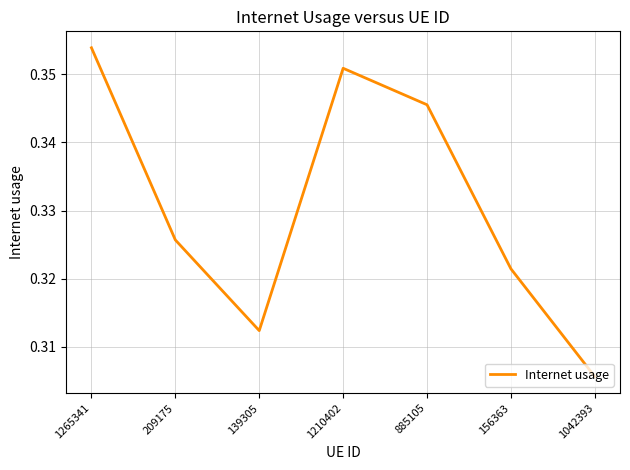

At which category does the chart reach its minimum across all series?

1042393